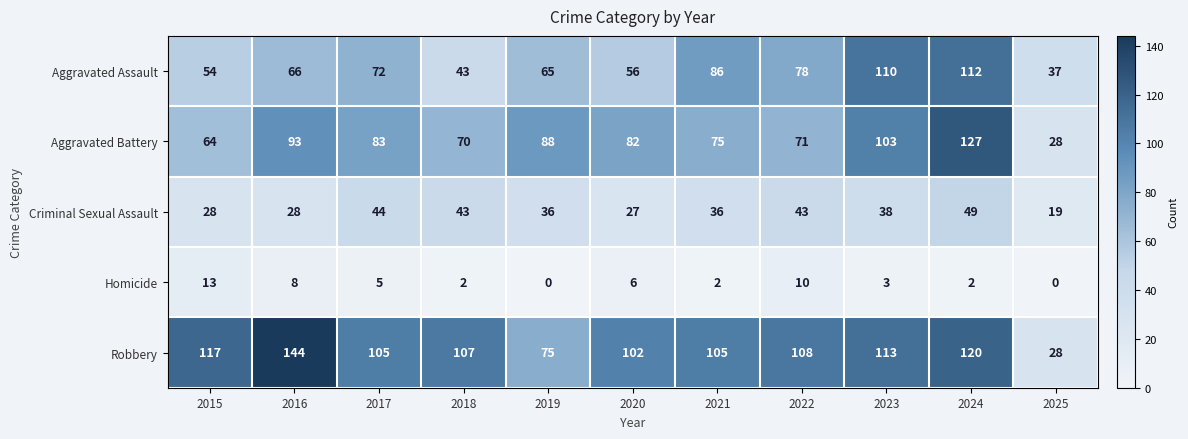

Between 2015 and 2021, which series saw the biggest shift?

Aggravated Assault